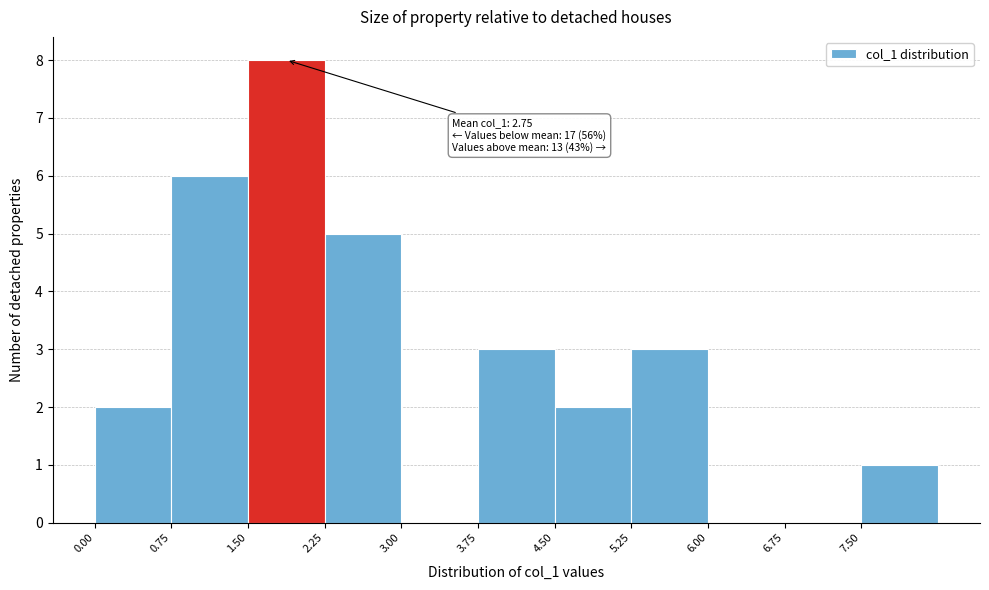

Over which range of the x-axis is the bar tallest?

1.50 to 2.25